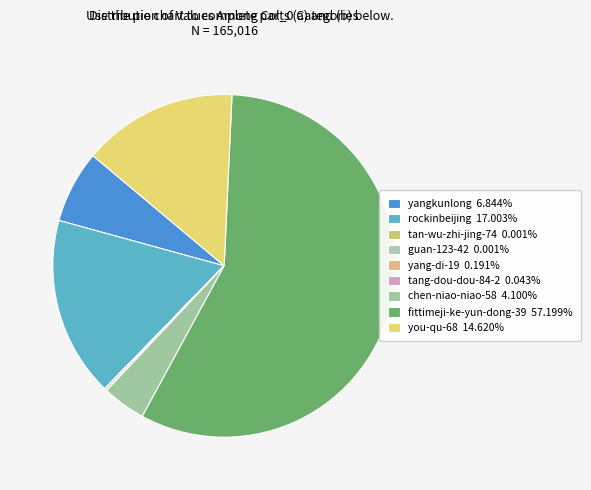

Which slice is the smallest?

tan-wu-zhi-jing-74